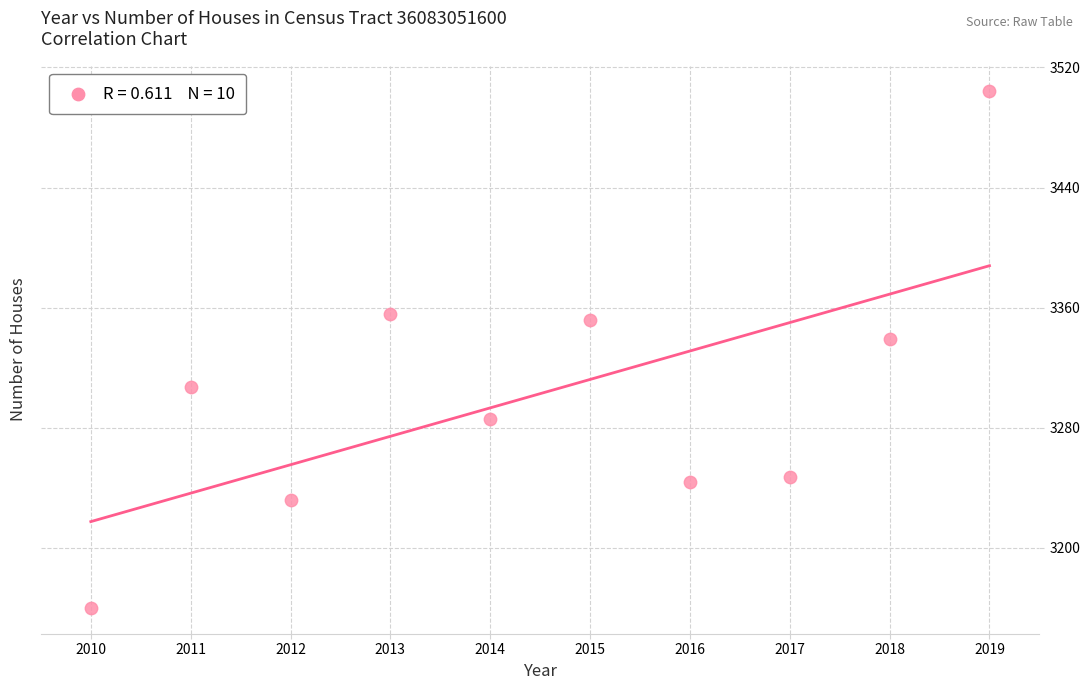

What Y value in the scatter plot is closest to 3332?

3339